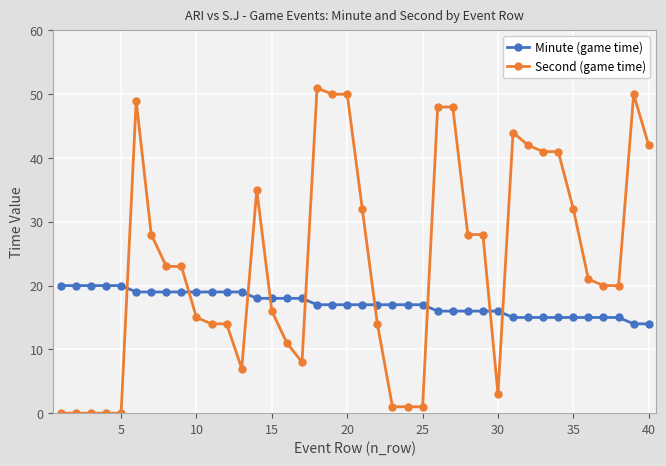

How many intersections are there between Minute (game time) and Second (game time)?

9